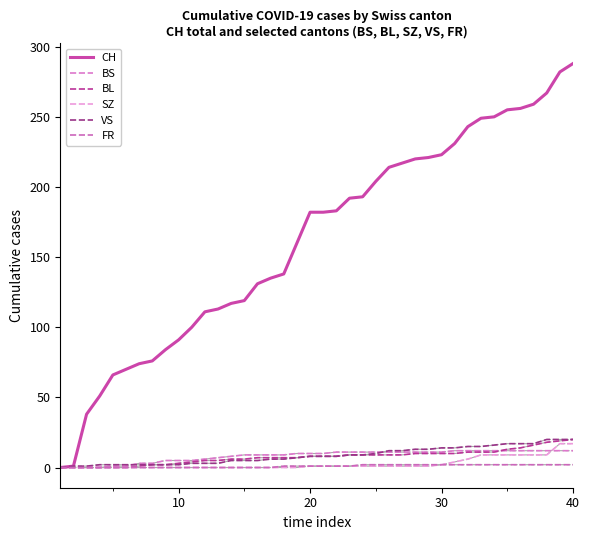

Does the chart have visible grid lines?

No